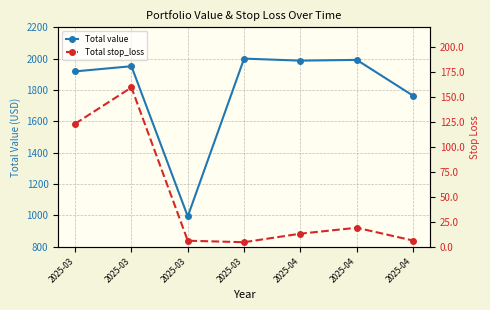

What is the difference between the maximum and second lowest values in the Total value series?

236.6